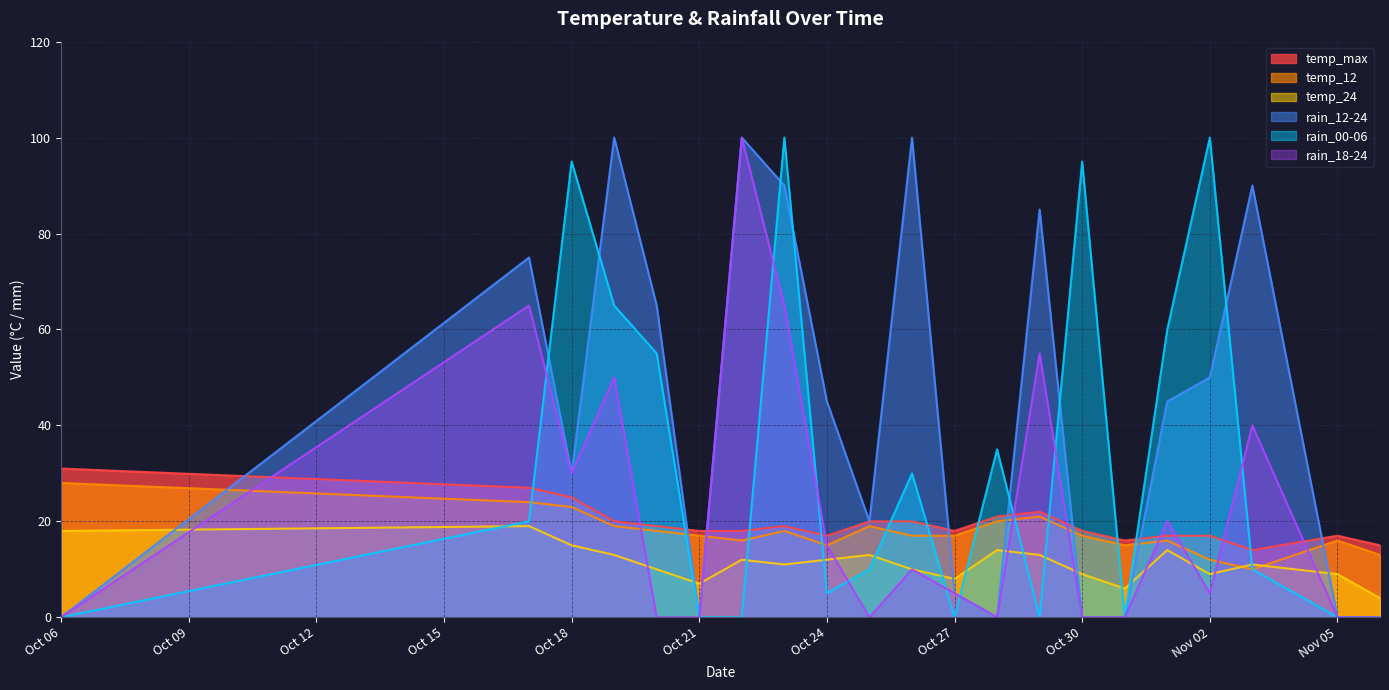

At which label is rain_12-24 closest to 50?

Nov 02